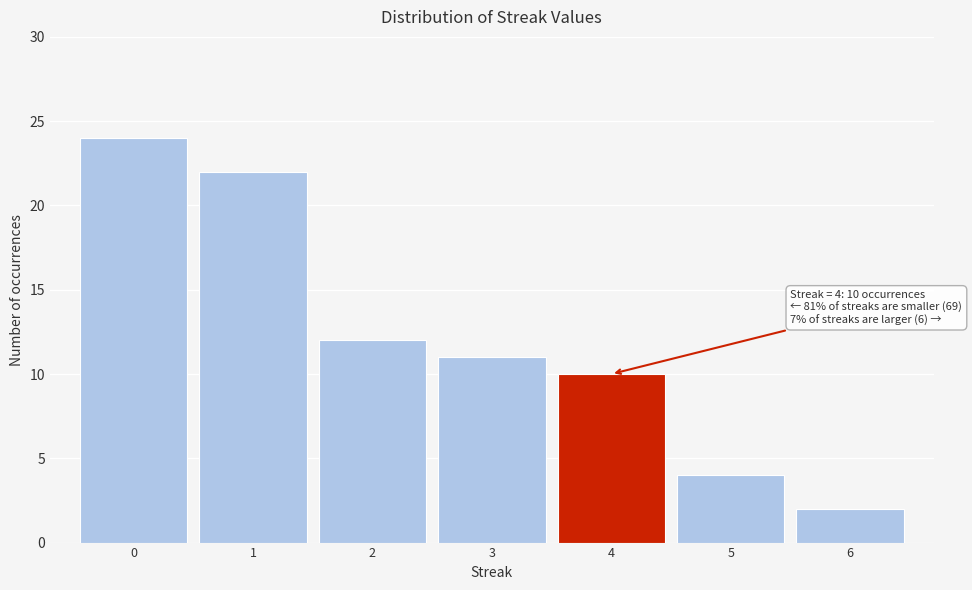

Which range on the x-axis has the tallest bar?

-0.5 to 0.5